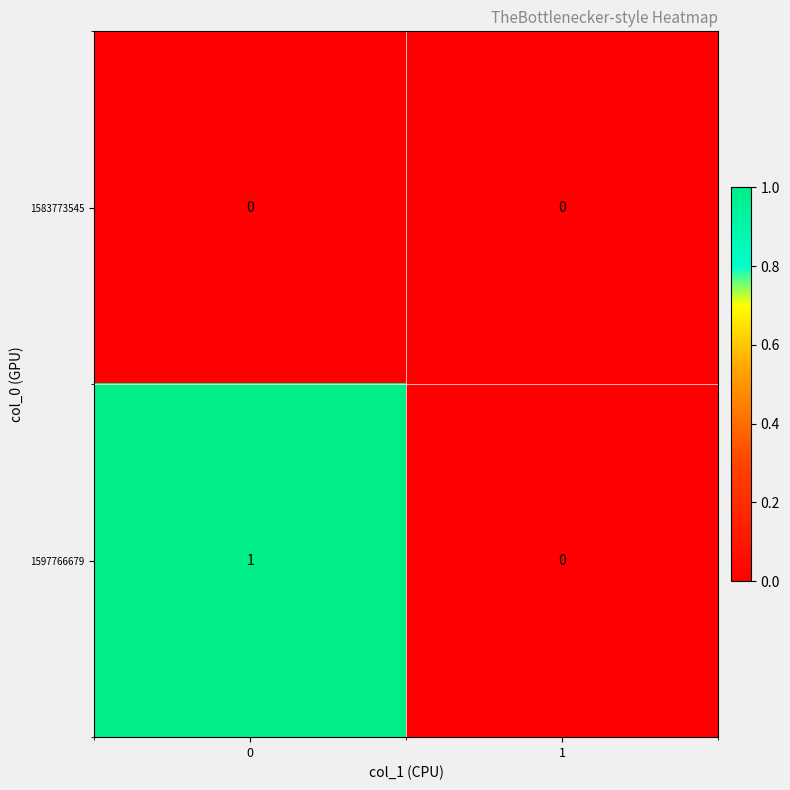

Between 0 and 1, which series saw the biggest shift?

1597766679